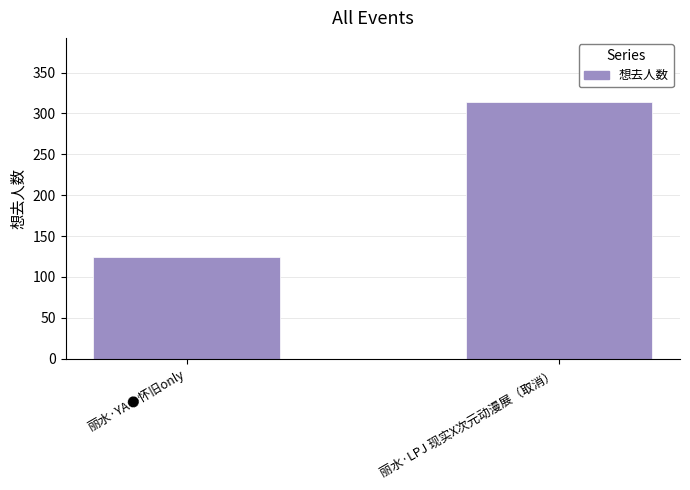

List the labels in order of value, largest first.

丽水·LPJ 现实X次元动漫展（取消）, 丽水·YA●怀旧only